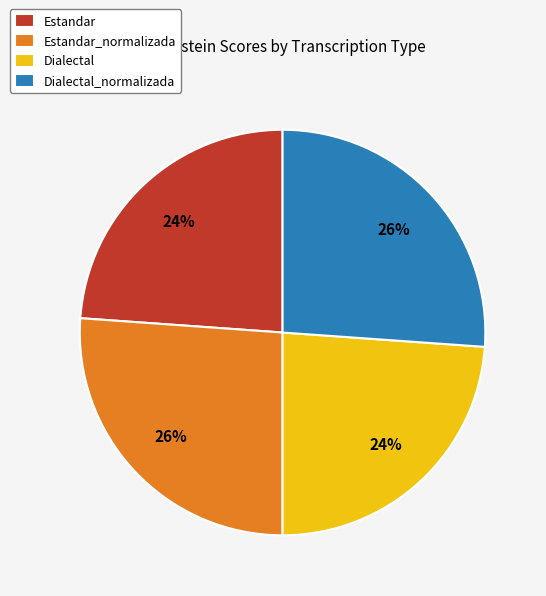

How many segments does this pie chart have?

4